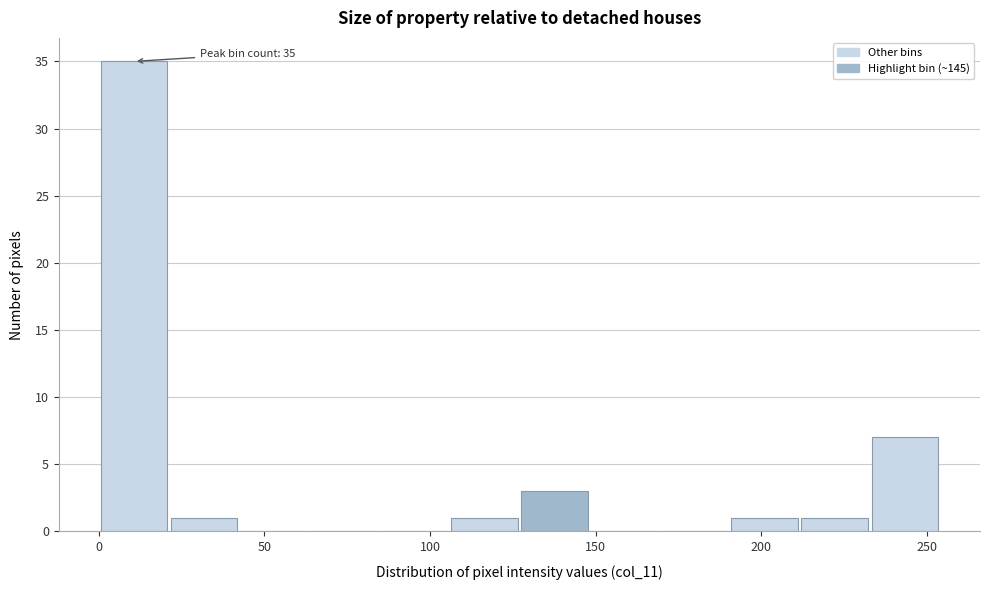

Over which range of the x-axis is the bar tallest?

0 to 20